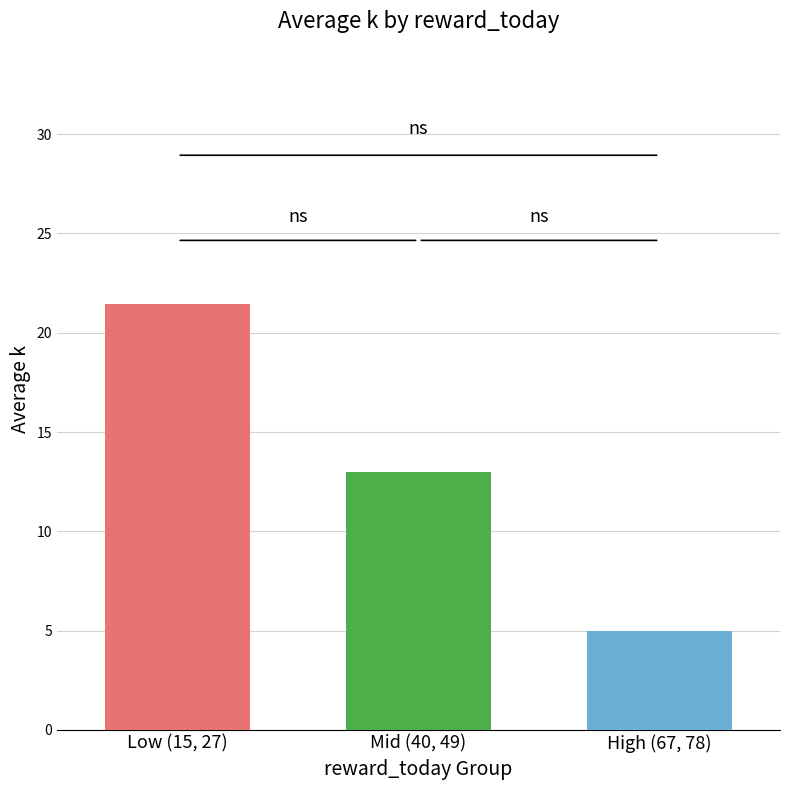

What is the greatest value displayed?

21.4